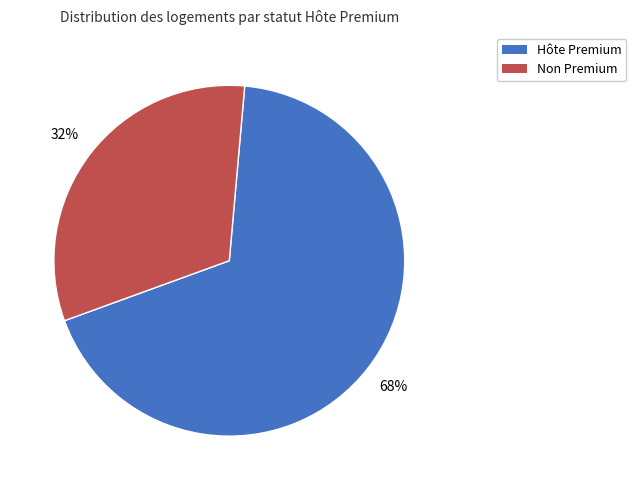

How many slices are in this pie chart?

2